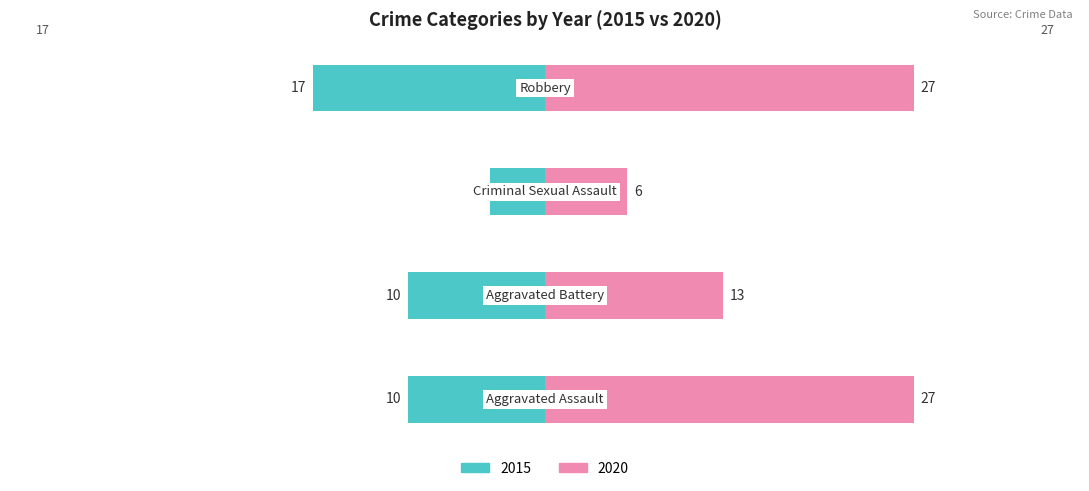

What is the value of the 2015 bar at the 1st from the left?

10